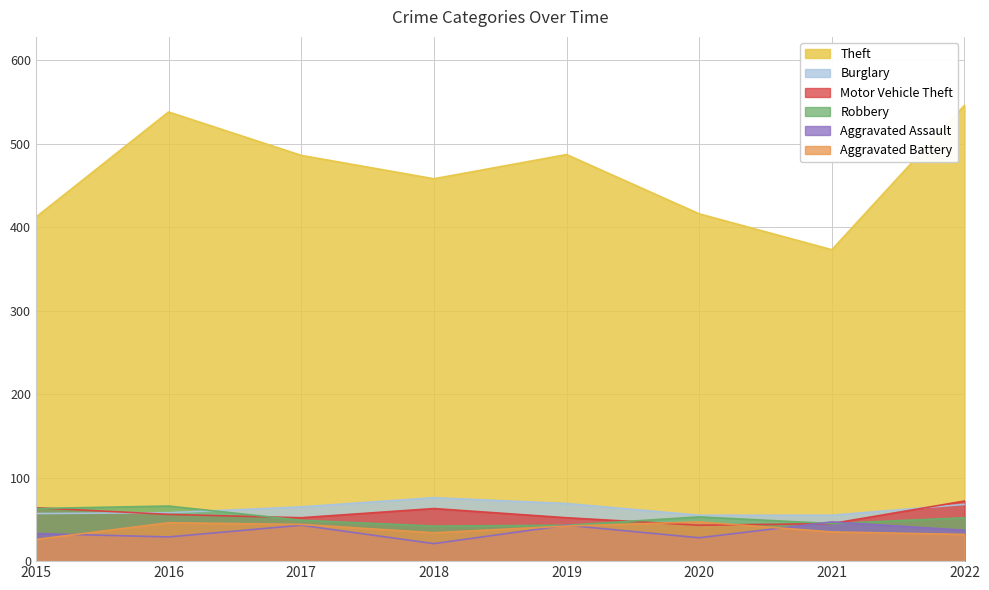

True or false: Theft and Robbery intersect in this chart.

False